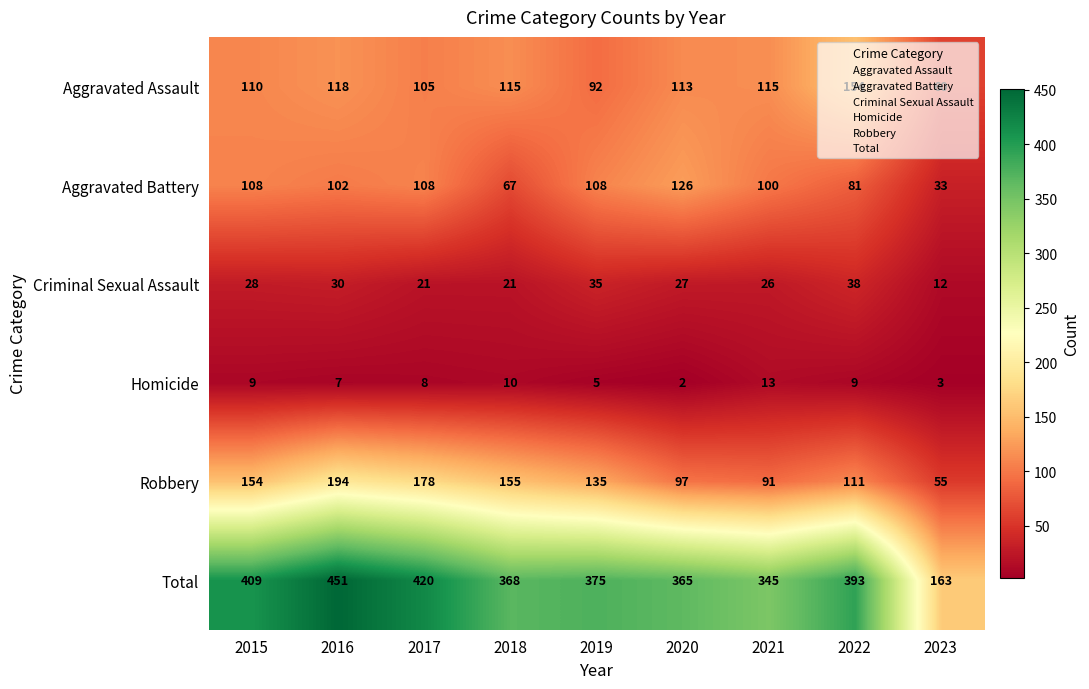

At how many categories does at least one series exceed 23?

9